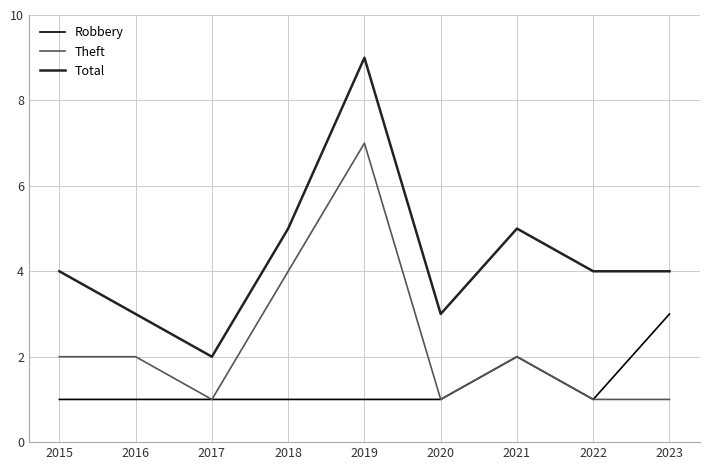

What is the spread (max minus min) of values at 2022?

3